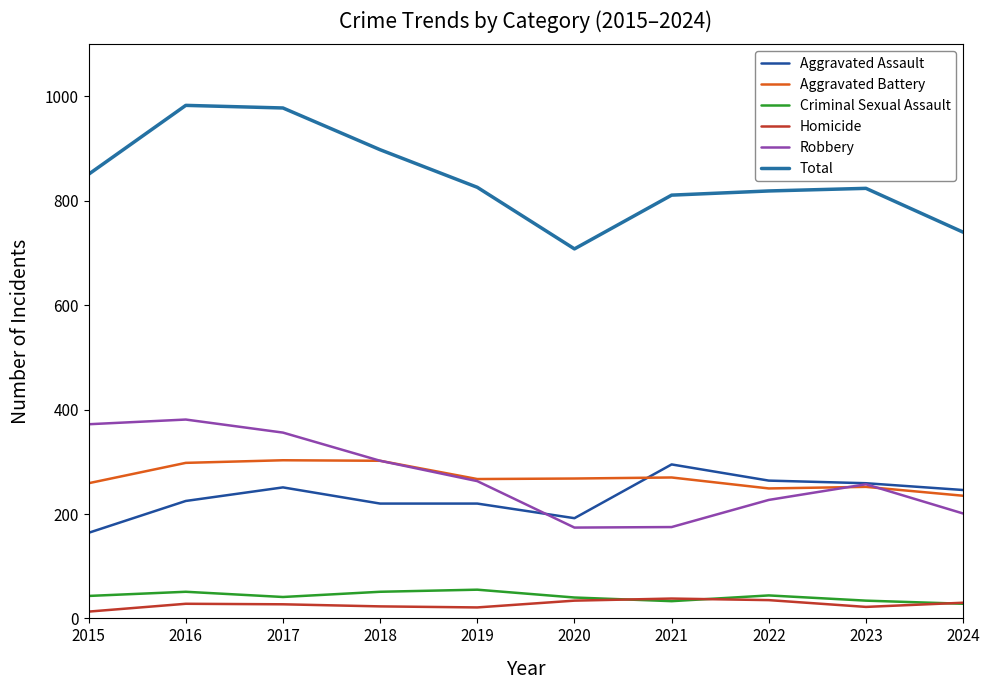

At which category is the sum across all series the highest?

2016